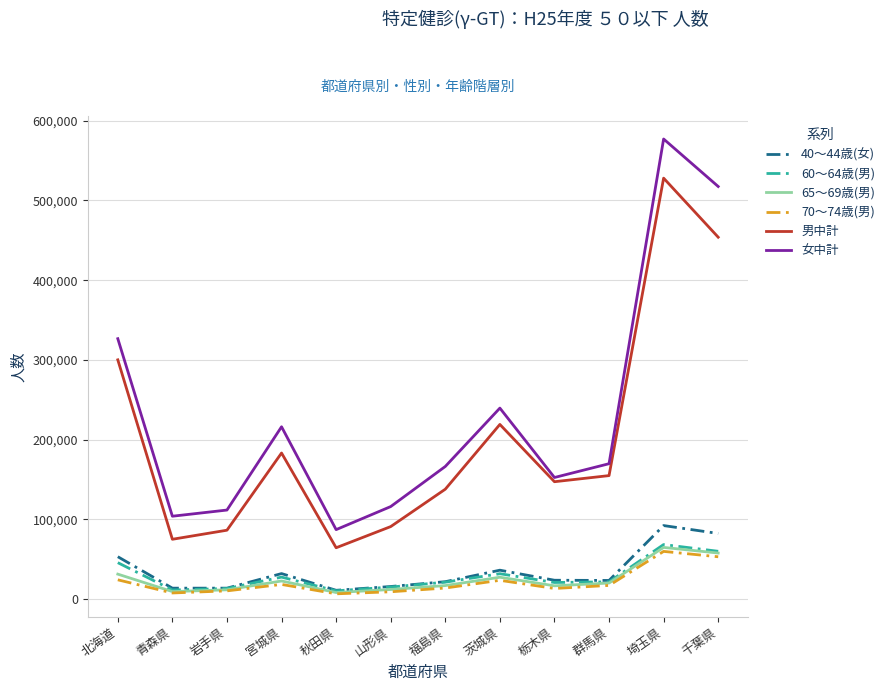

What is the lowest value of the 男中計 series?

64428